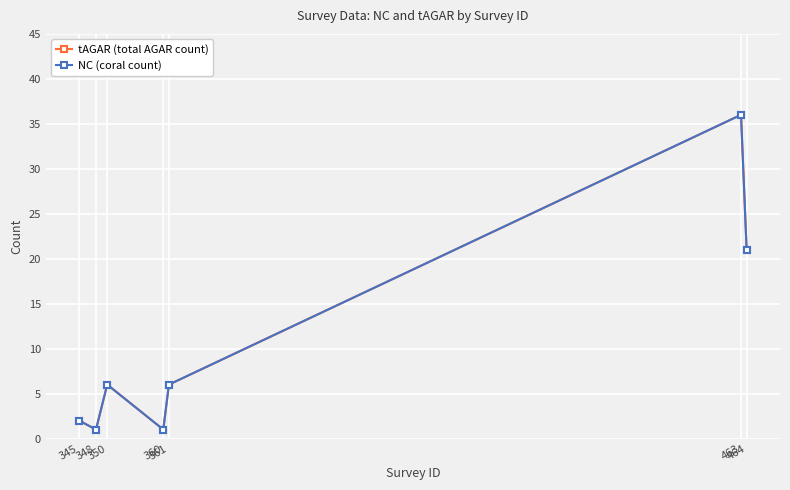

Is it true that tAGAR (total AGAR count) equals 6 at 361?

True